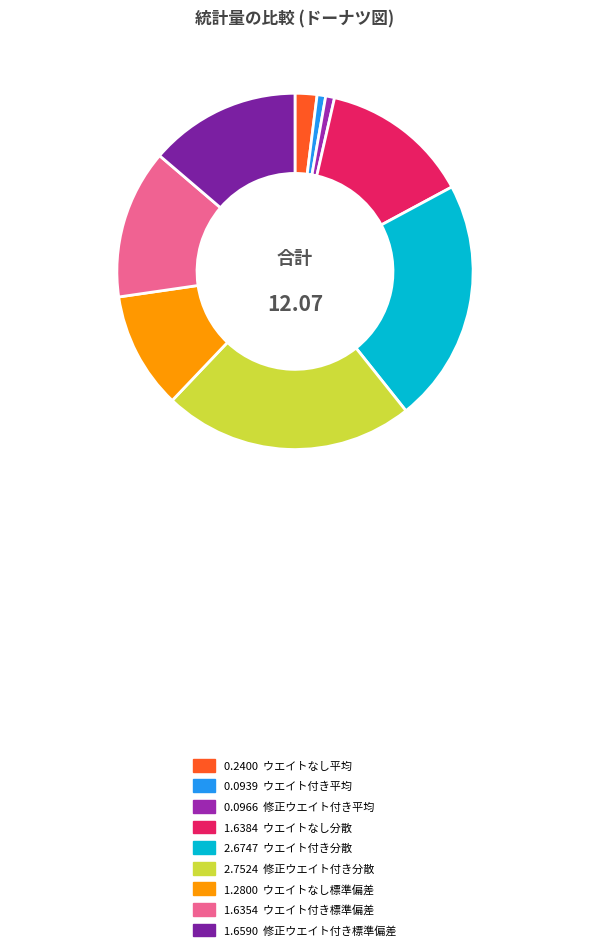

How many segments does this pie chart have?

9